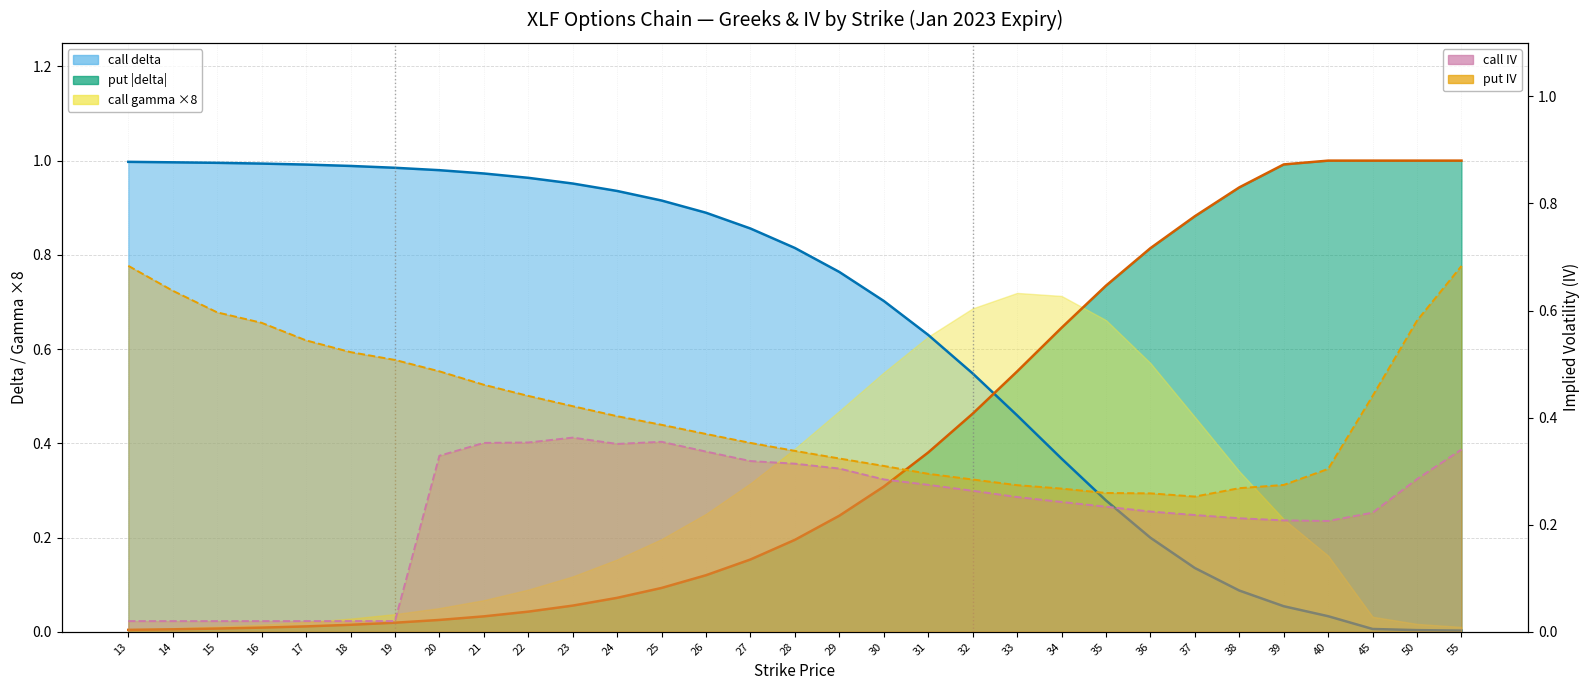

Reading right to left, extract all data points from this chart.

call delta (line): 55=0.0	50=0.0	45=0.0	40=0.0	39=0.1	38=0.1	37=0.1	36=0.2	35=0.3	34=0.4	33=0.5	32=0.5	31=0.6	30=0.7	29=0.8	28=0.8	27=0.9	26=0.9	25=0.9	24=0.9	23=1.0	22=1.0	21=1.0	20=1.0	19=1.0	18=1.0	17=1.0	16=1.0	15=1.0	14=1.0	13=1.0
put |delta| (line): 55=1.0	50=1.0	45=1.0	40=1.0	39=1.0	38=0.9	37=0.9	36=0.8	35=0.7	34=0.6	33=0.6	32=0.5	31=0.4	30=0.3	29=0.2	28=0.2	27=0.2	26=0.1	25=0.1	24=0.1	23=0.1	22=0.0	21=0.0	20=0.0	19=0.0	18=0.0	17=0.0	16=0.0	15=0.0	14=0.0	13=0.0
call IV (line): 55=0.3	50=0.3	45=0.2	40=0.2	39=0.2	38=0.2	37=0.2	36=0.2	35=0.2	34=0.2	33=0.3	32=0.3	31=0.3	30=0.3	29=0.3	28=0.3	27=0.3	26=0.3	25=0.4	24=0.4	23=0.4	22=0.4	21=0.4	20=0.3	19=0.0	18=0.0	17=0.0	16=0.0	15=0.0	14=0.0	13=0.0
put IV (line): 55=0.7	50=0.6	45=0.4	40=0.3	39=0.3	38=0.3	37=0.3	36=0.3	35=0.3	34=0.3	33=0.3	32=0.3	31=0.3	30=0.3	29=0.3	28=0.3	27=0.4	26=0.4	25=0.4	24=0.4	23=0.4	22=0.4	21=0.5	20=0.5	19=0.5	18=0.5	17=0.5	16=0.6	15=0.6	14=0.6	13=0.7